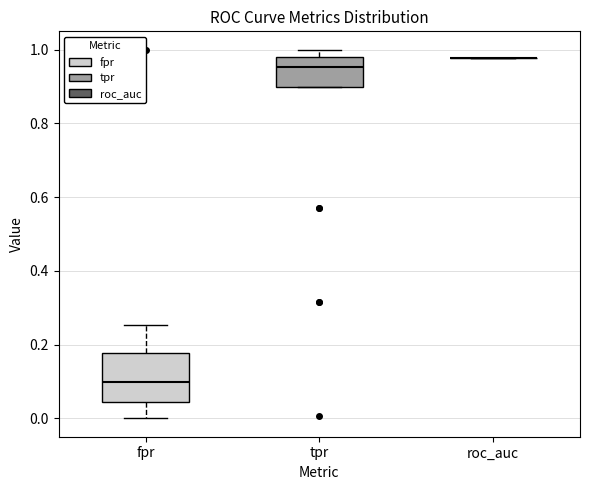

Which box is the tallest, from its lower edge to its upper edge?

fpr